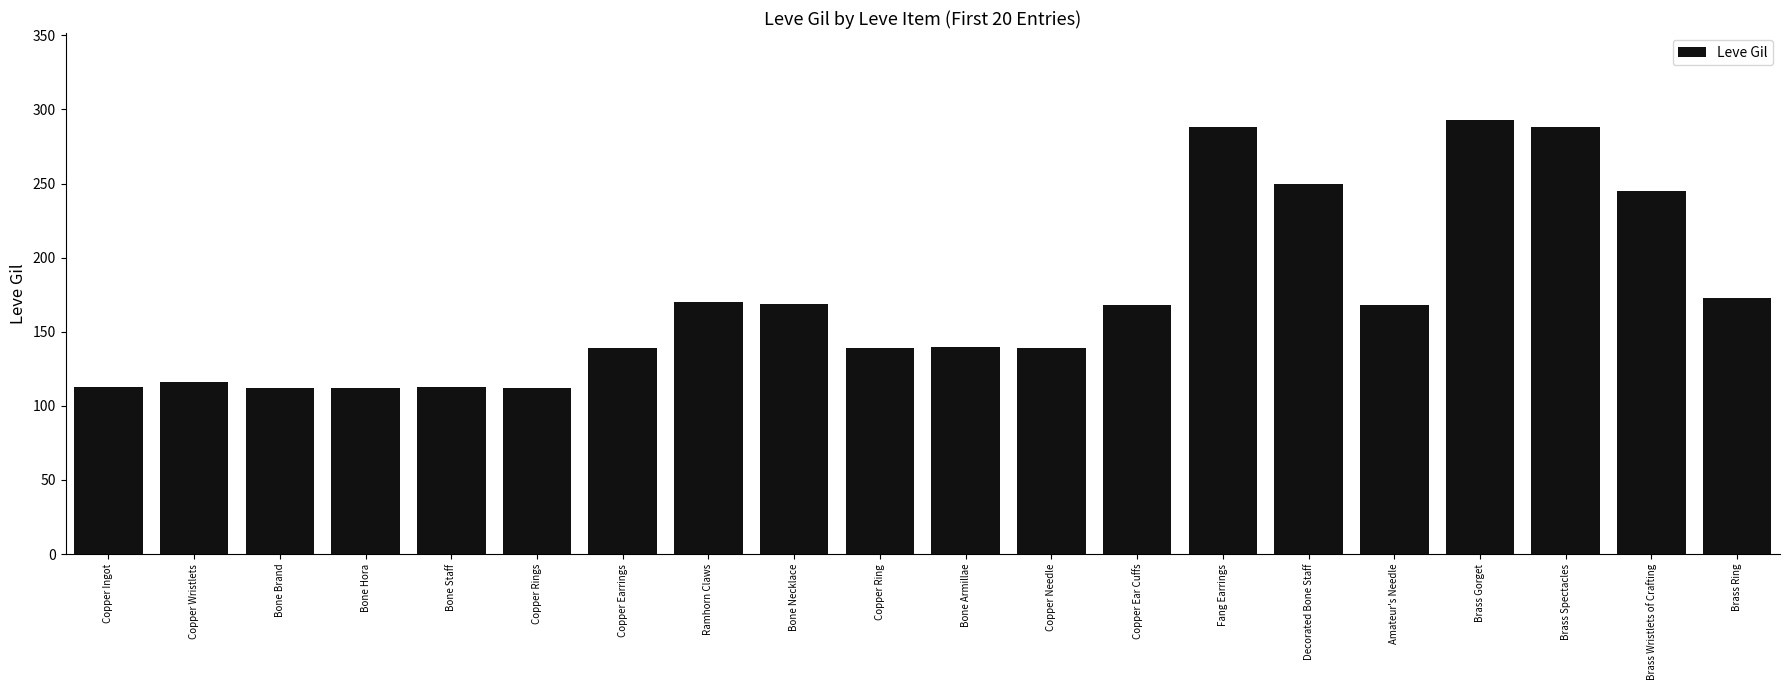

What is the difference between the values at Fang Earrings and Ramhorn Claws?

118